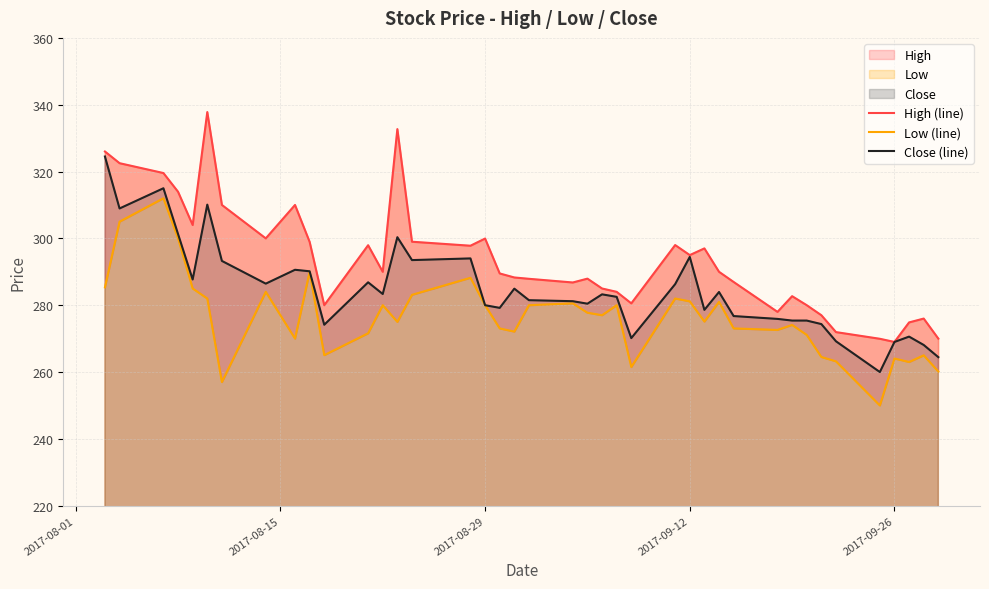

What is the minimum value for Close (line)?

260.0